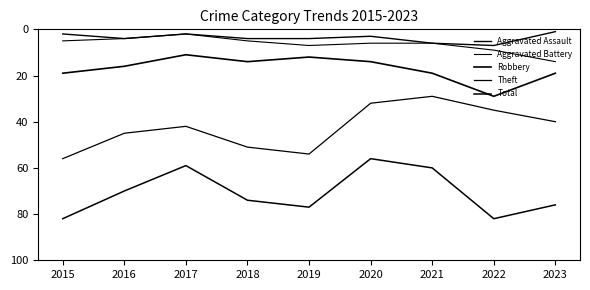

The value of Total at 2022 is 38. True or false?

False